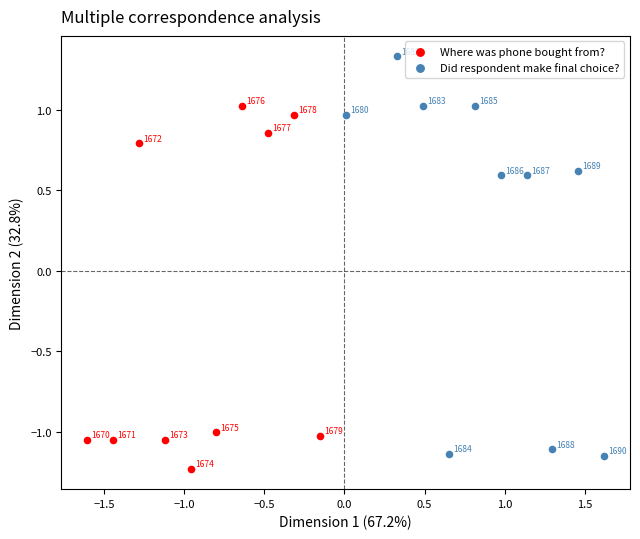

Which series reaches the maximum Y coordinate?

Did respondent make final choice?